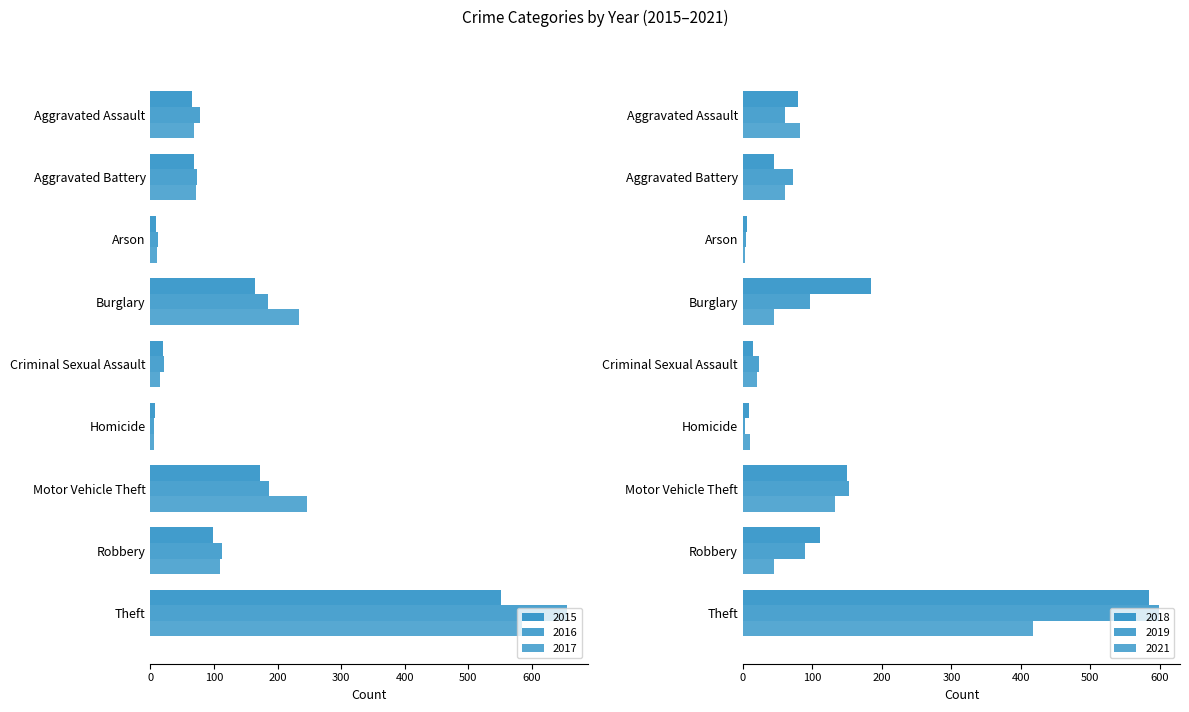

What are all the series names shown in the legend?

2015, 2016, 2017, 2018, 2019, 2021